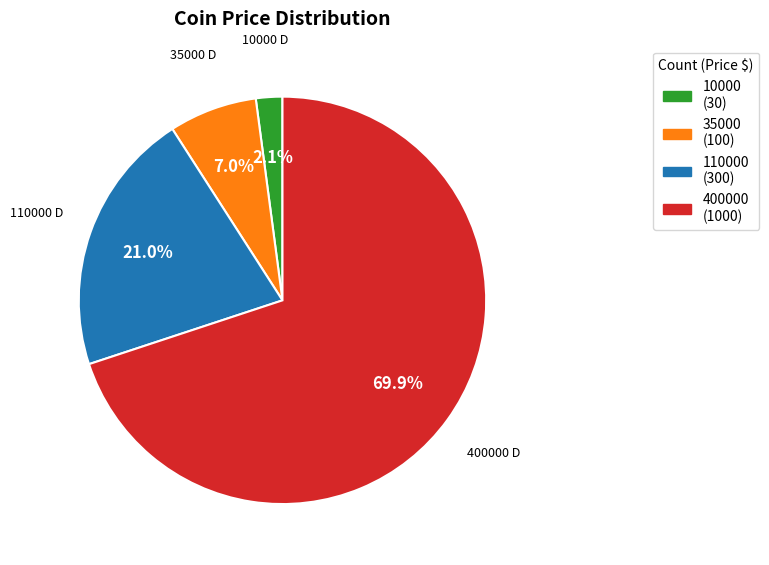

Count the number of slices in the pie.

4